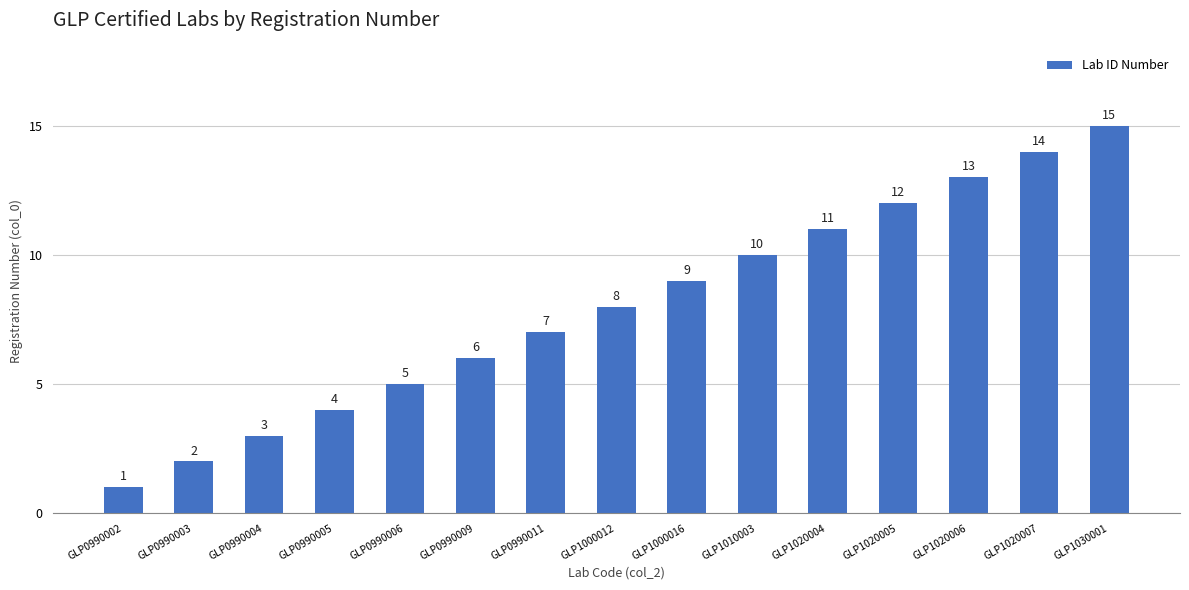

What is the difference between the maximum and minimum values?

14